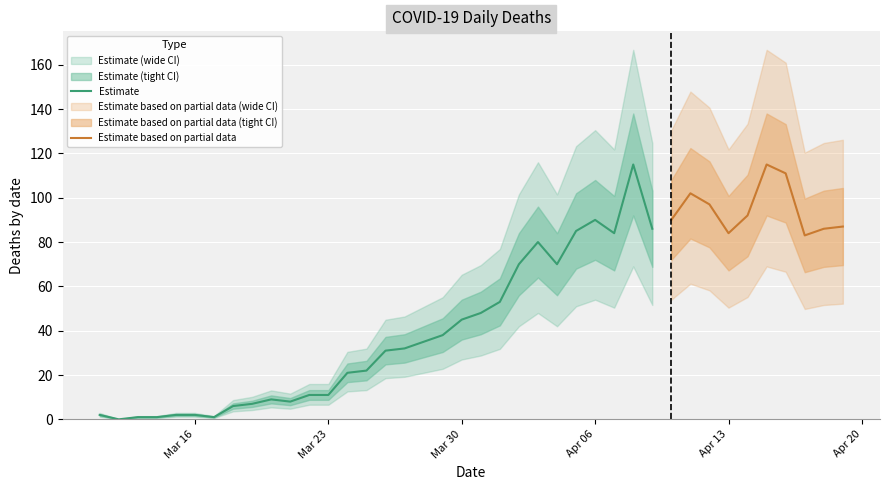

What value does the data have at 2020-04-18?

86